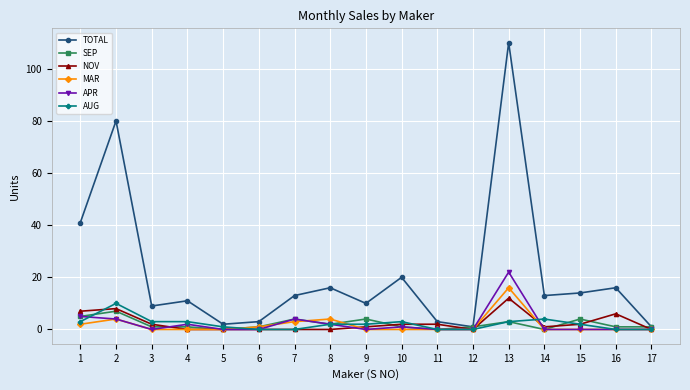

Is it true that AUG equals 0 at 16?

True